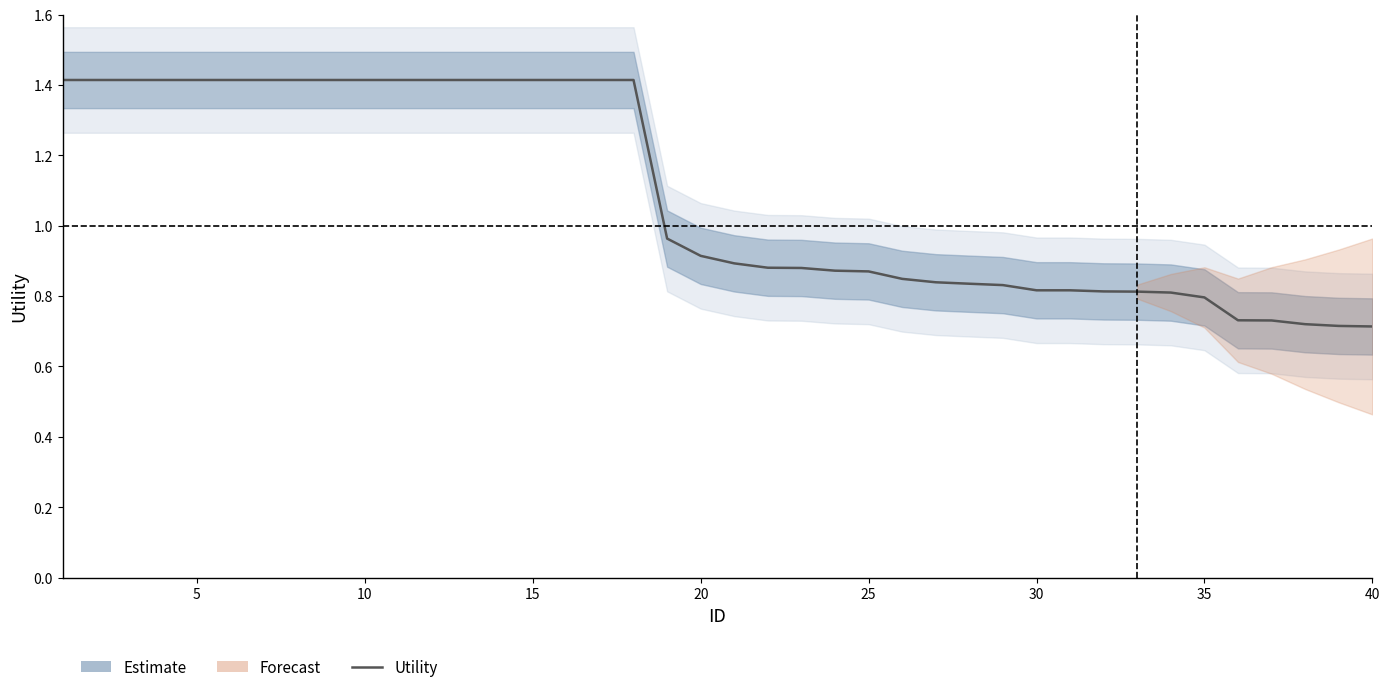

What is the difference between the second highest and second lowest values?

0.7